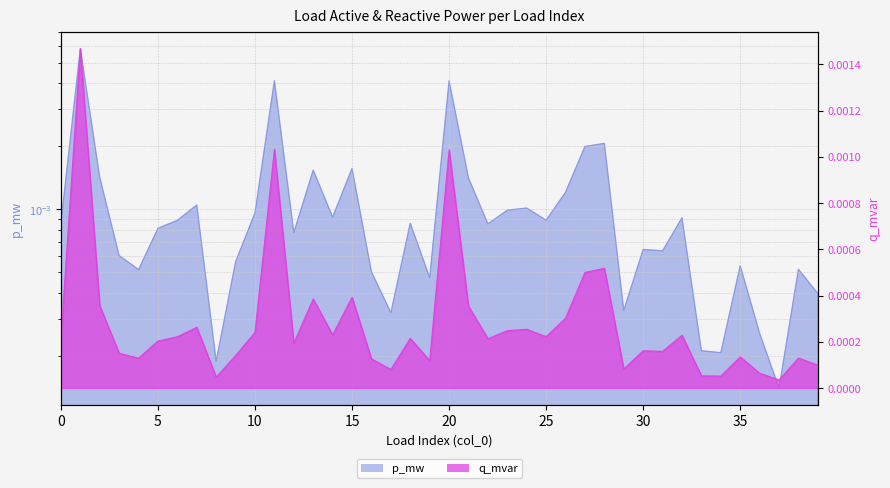

Which series changed the most between 26 and 39?

p_mw